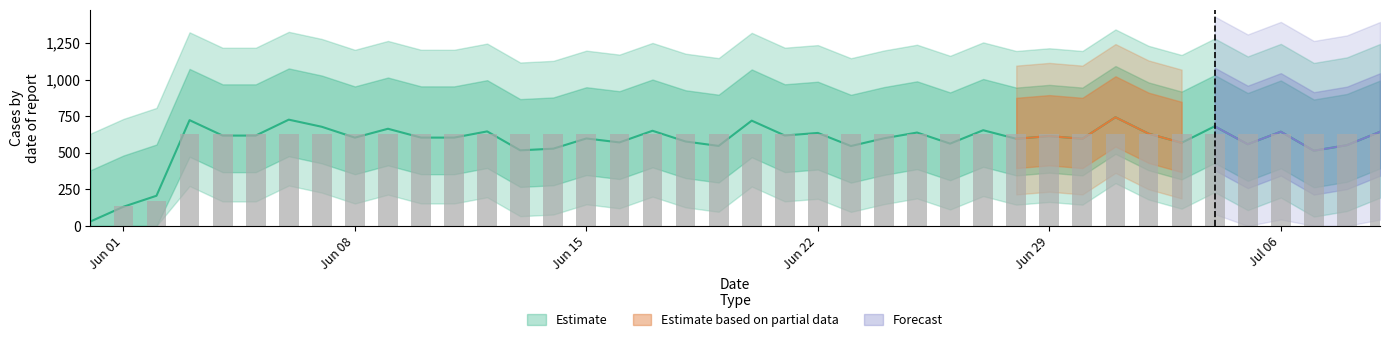

What is the greatest value displayed?

631